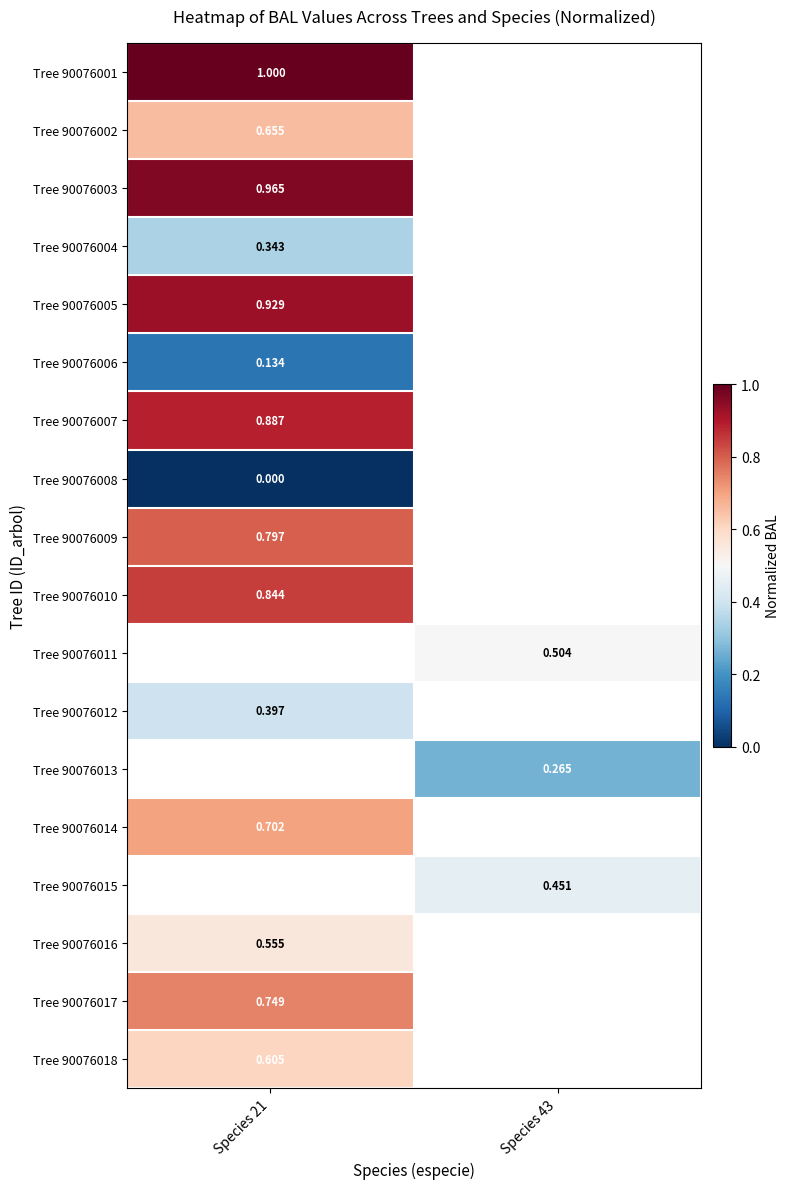

Is the value of Tree 90076009 at Species 21 greater than the value of Tree 90076007 at Species 21?

No